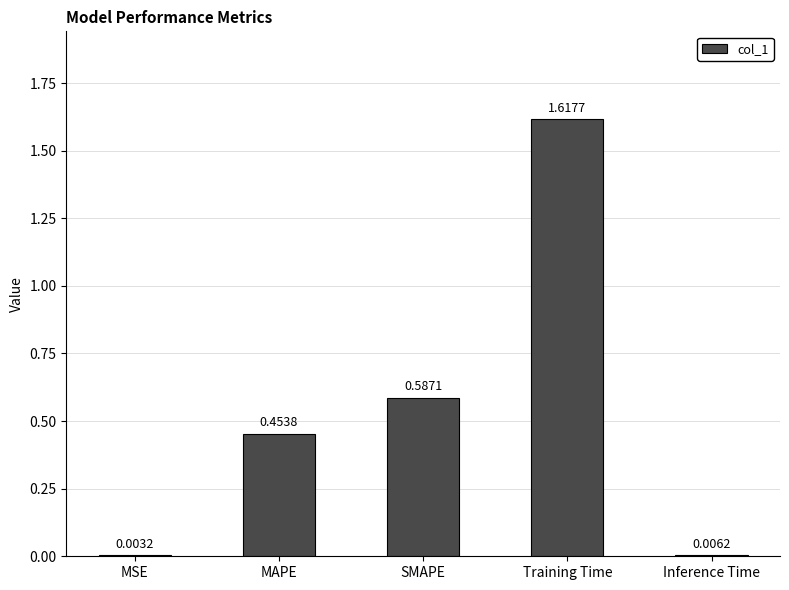

What is the change in value from MSE to MAPE?

+0.5